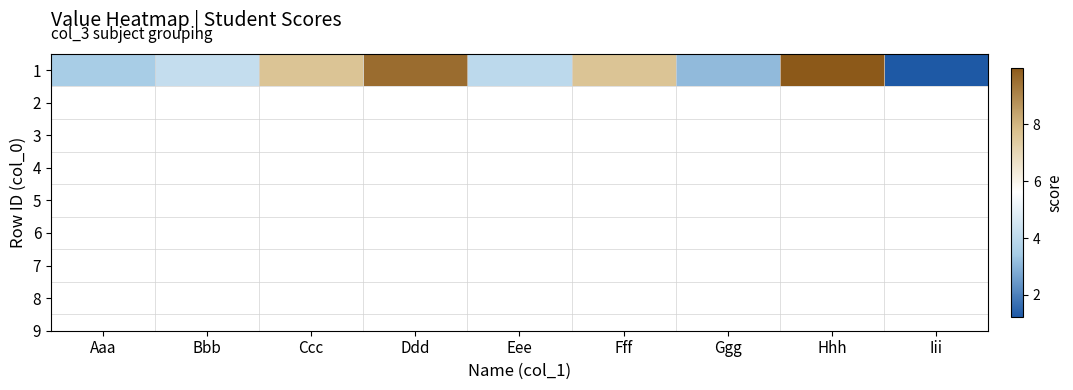

What is the sum of the values at Bbb and Ddd?

13.8